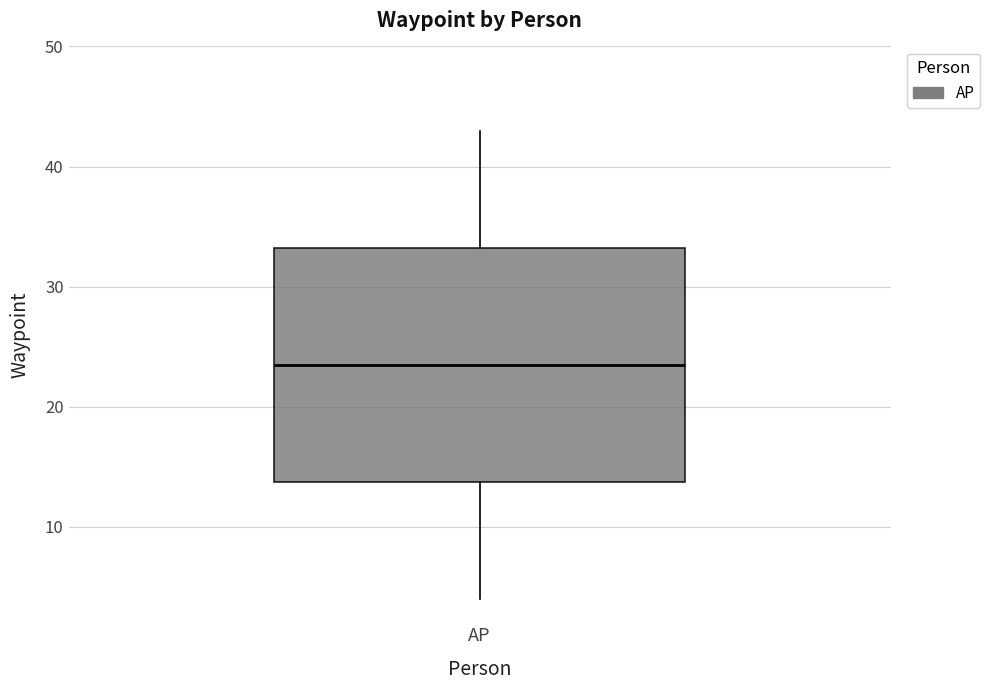

Where does the lower whisker of the box for AP end on the y-axis? The values are not printed on the chart, so give them approximately, as read against the axis.

4